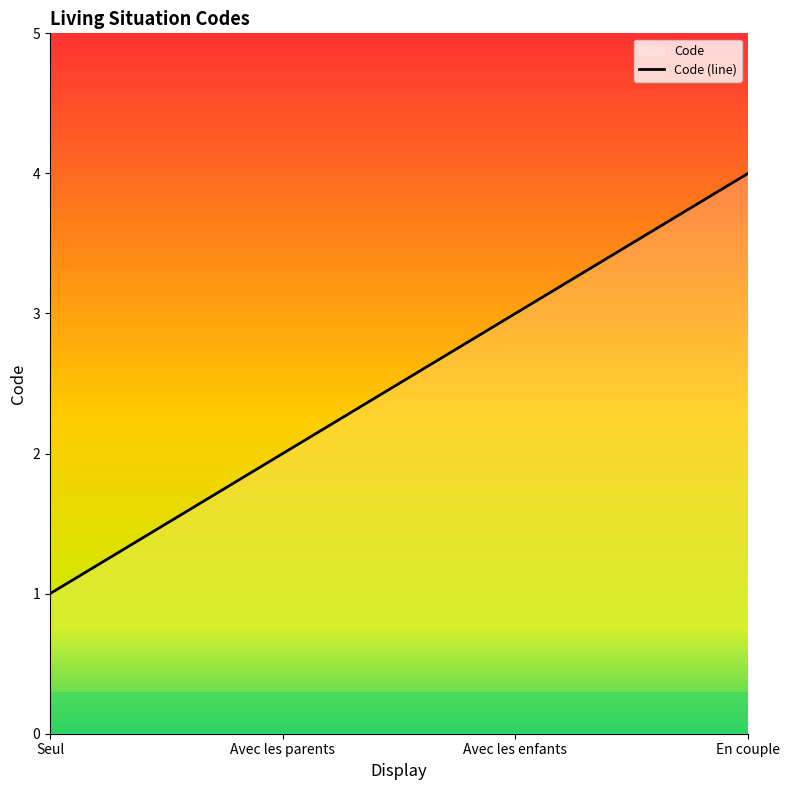

The chart shows a value of 1 at Avec les enfants. True or false?

False